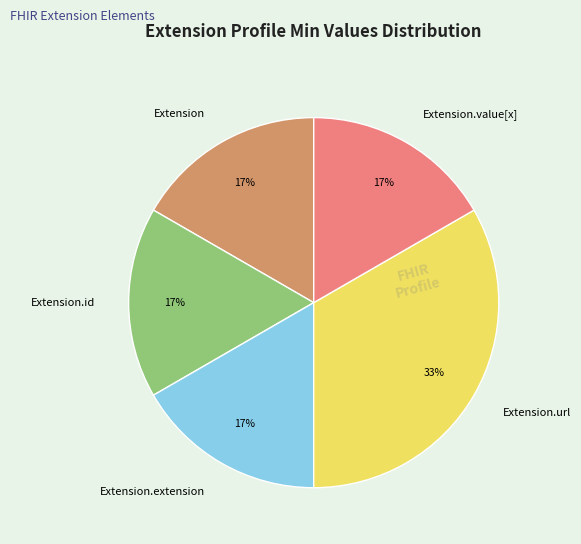

What is the ratio of the value at Extension to the value at Extension.value[x]?

1.0